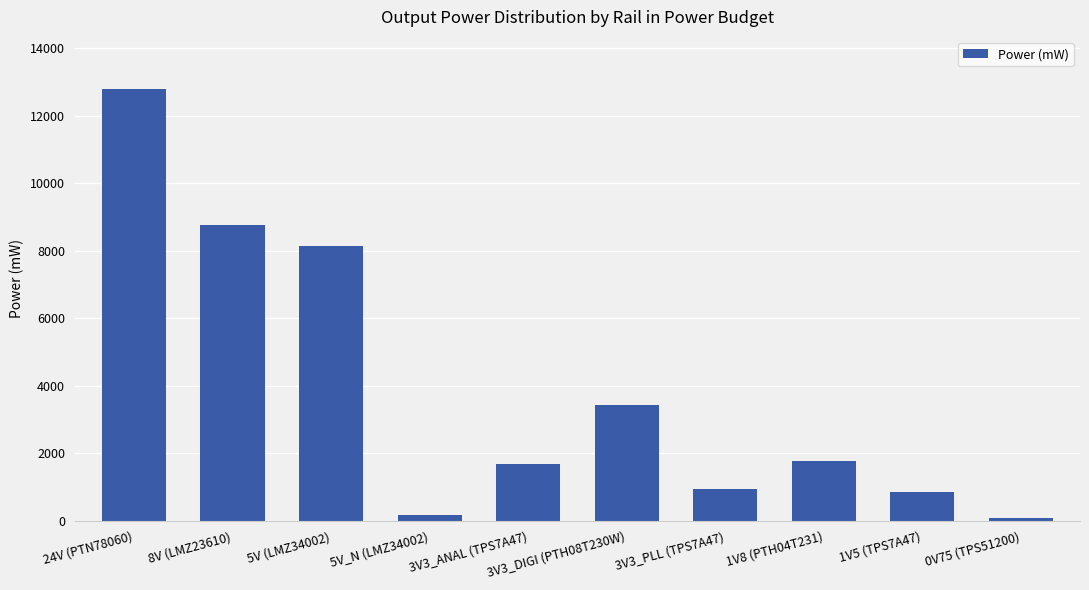

Which has a higher value, 5V (LMZ34002) or 3V3_PLL (TPS7A47)?

5V (LMZ34002)